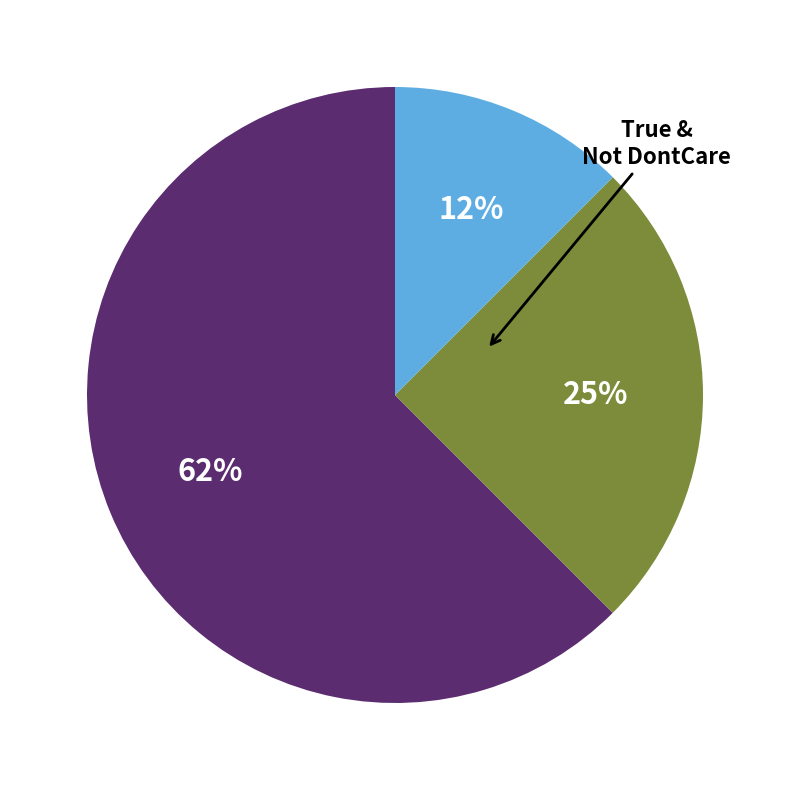

Is there a majority slice in this chart?

Yes